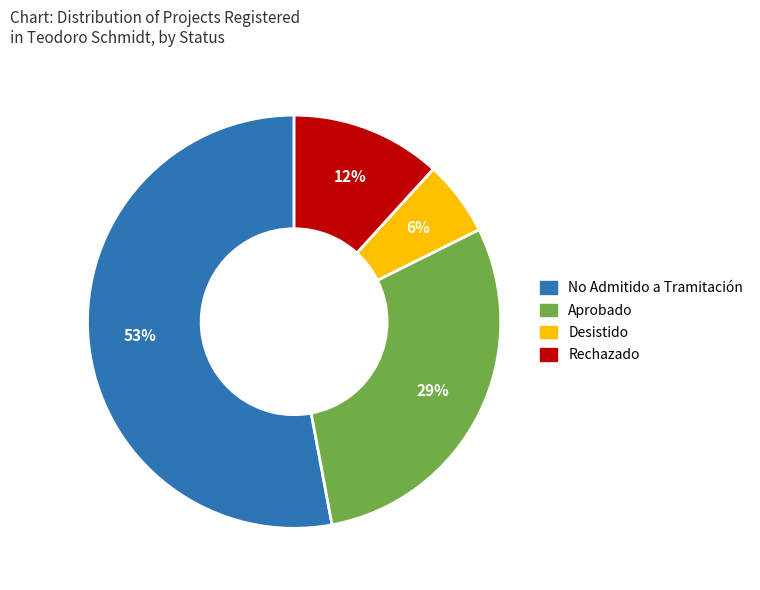

To the nearest percent, what is the average slice percentage?

25%